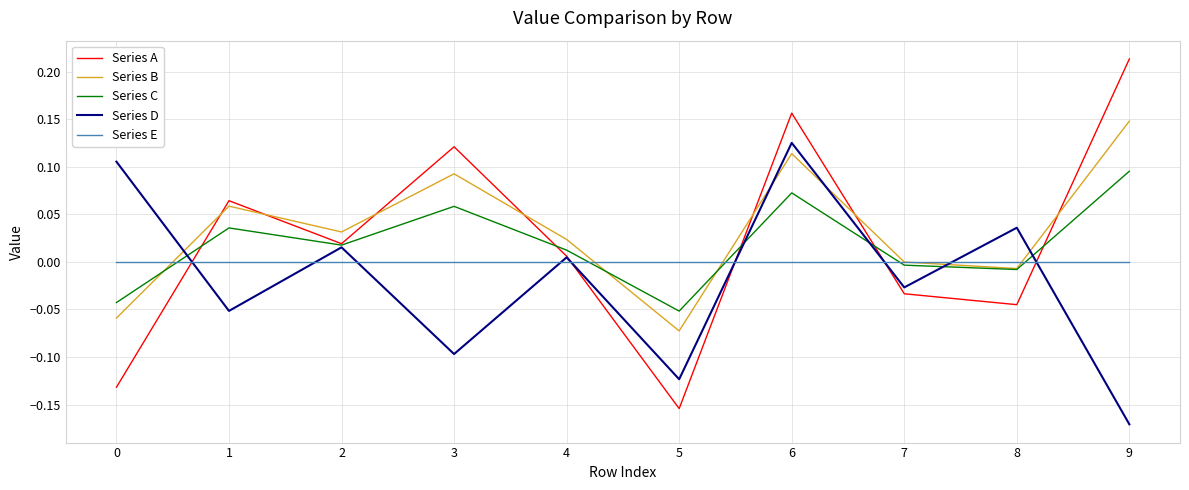

The value of Series C at 5 is -0.0. True or false?

False